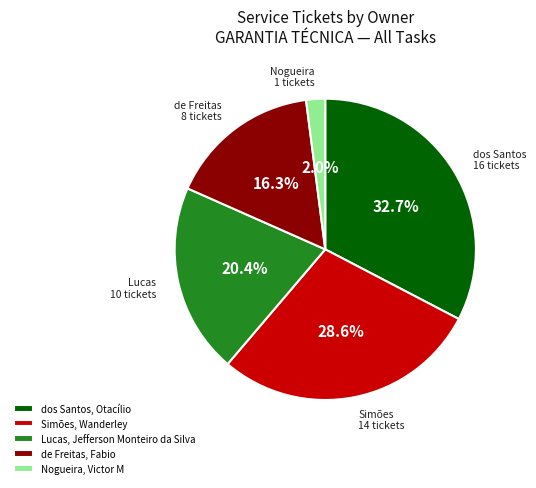

True or false: Lucas, Jefferson Monteiro da Silva accounts for 20% of the total.

True